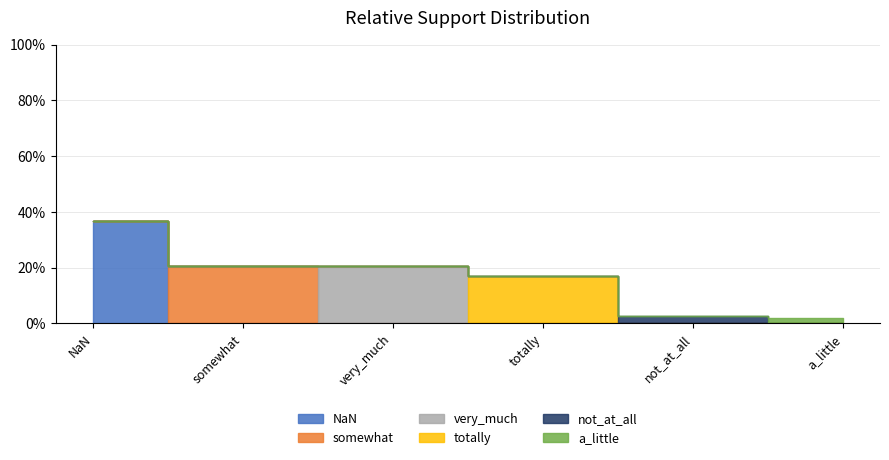

What is the label of the 2nd point from the left?

somewhat